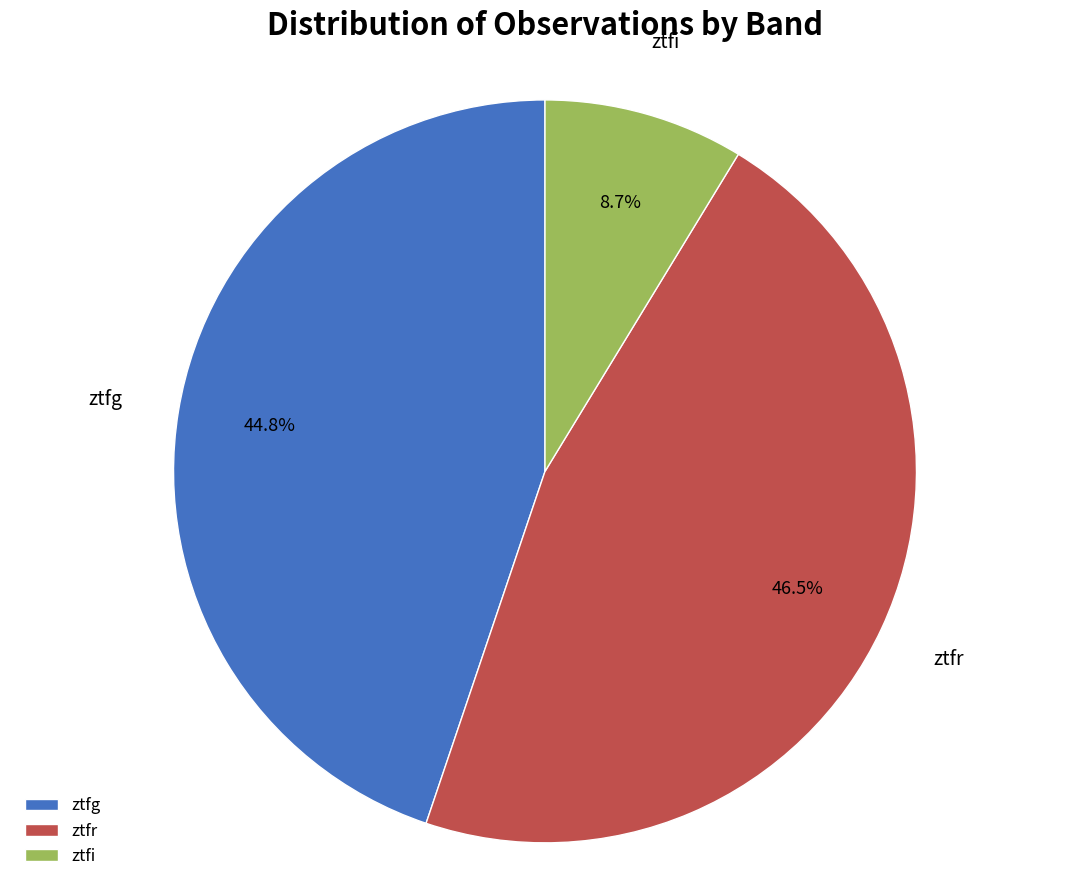

Which category has the smallest portion of the pie?

ztfi